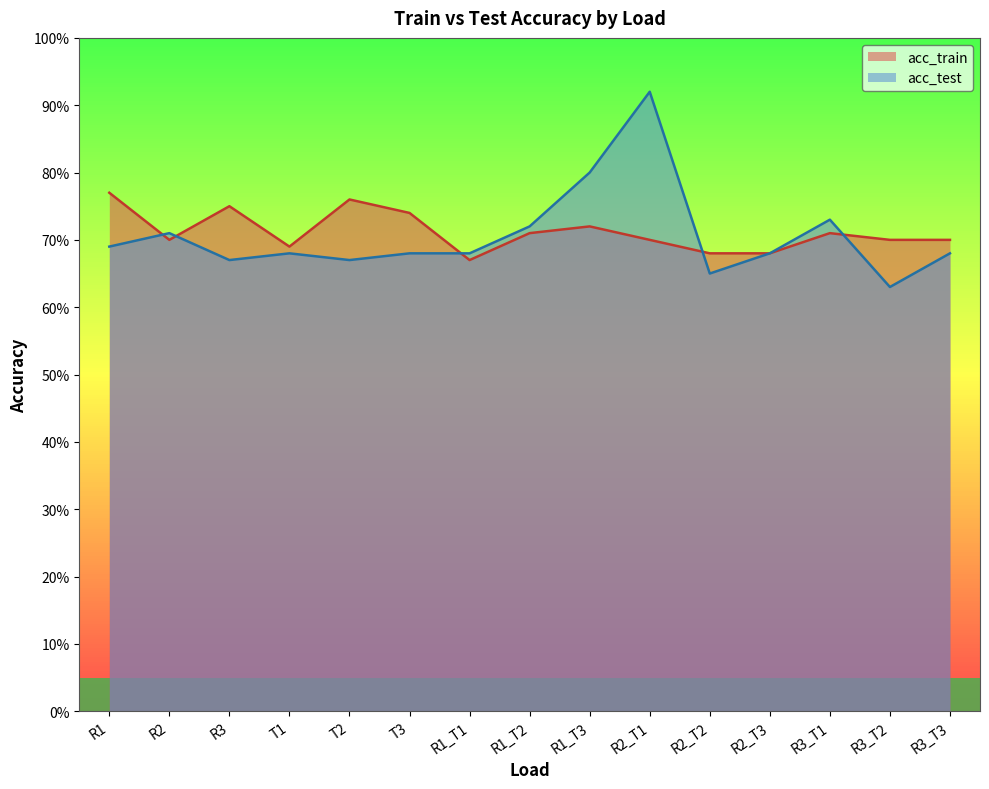

What is the difference between the second highest and second lowest values in the acc_train series?

0.1